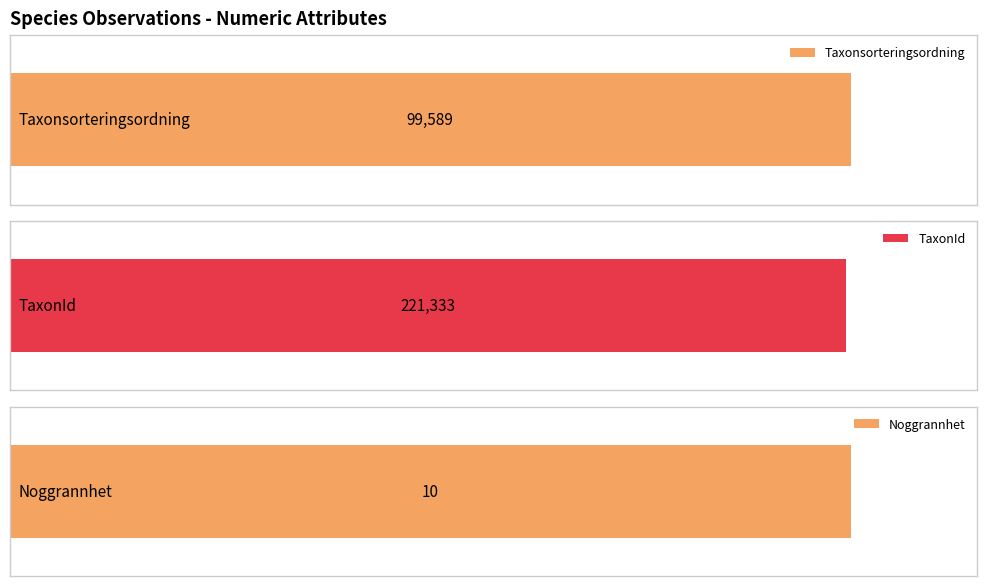

Rank the series by their average value, from lowest to highest.

Noggrannhet, Taxonsorteringsordning, TaxonId